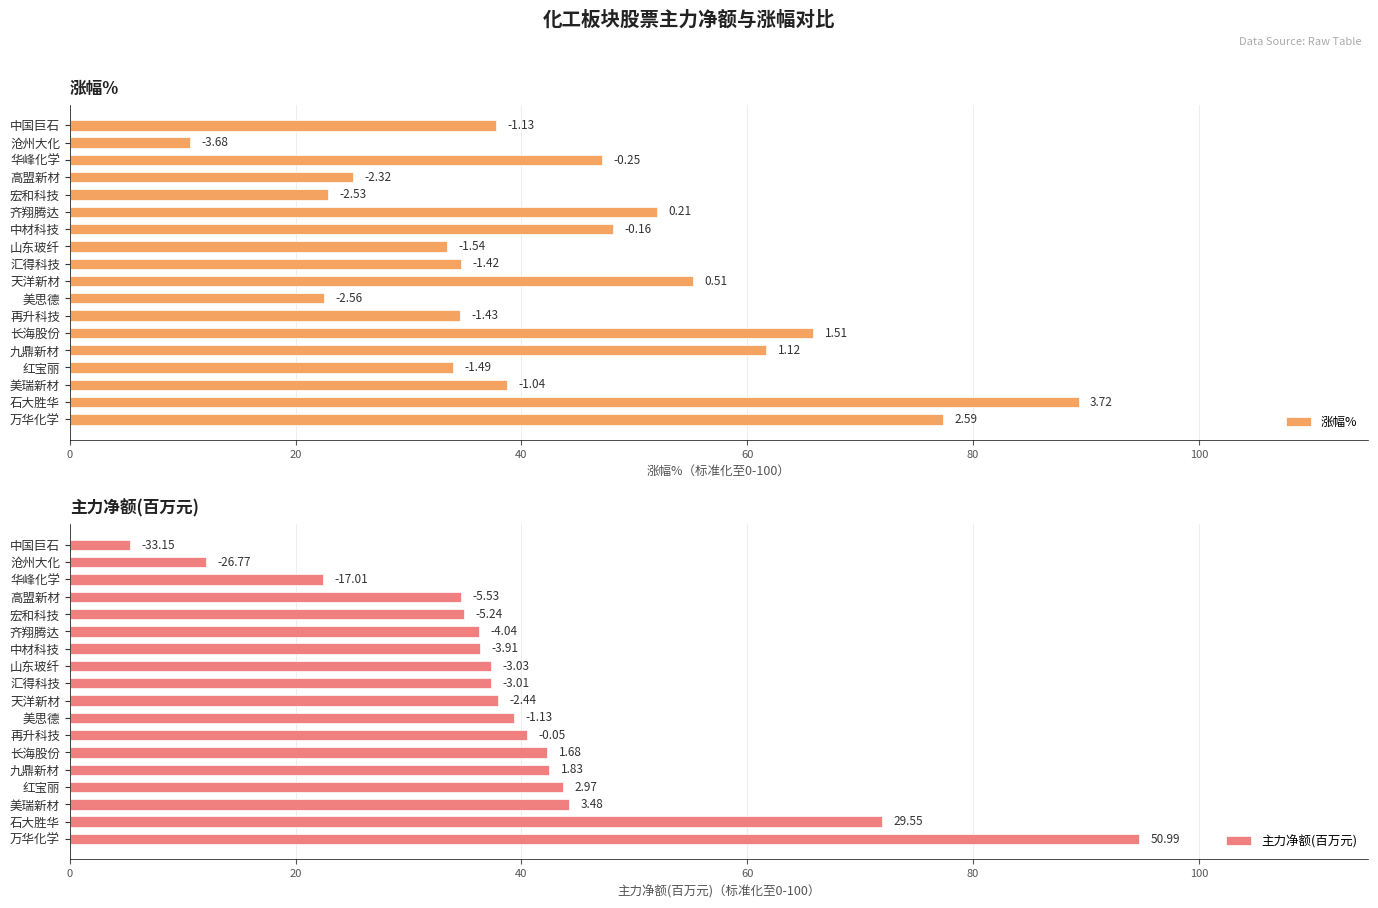

How many bars are there in total?

36